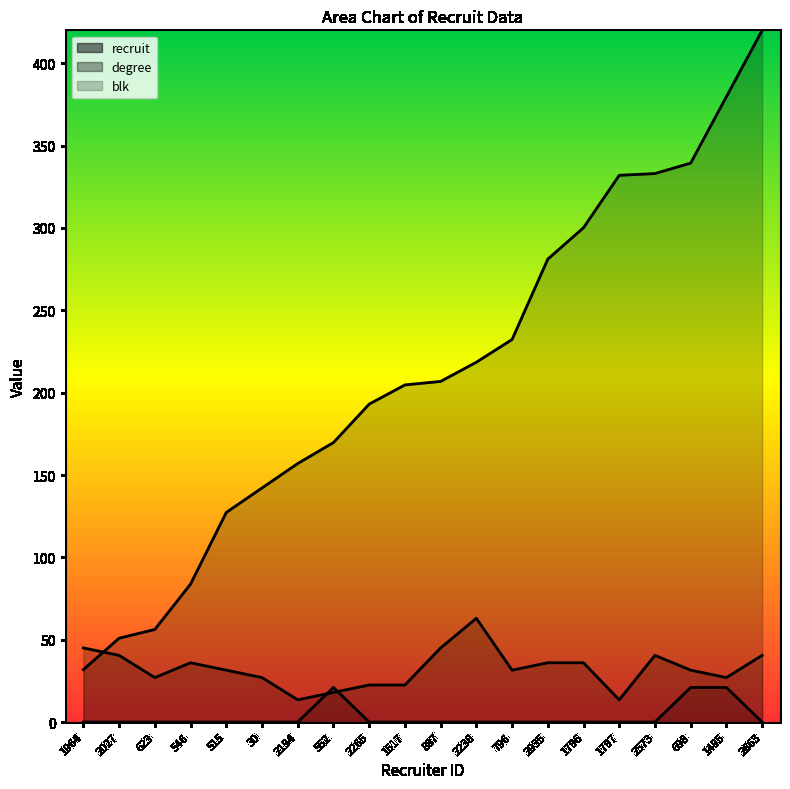

What is the difference between the highest and lowest values at 1796?

300.2